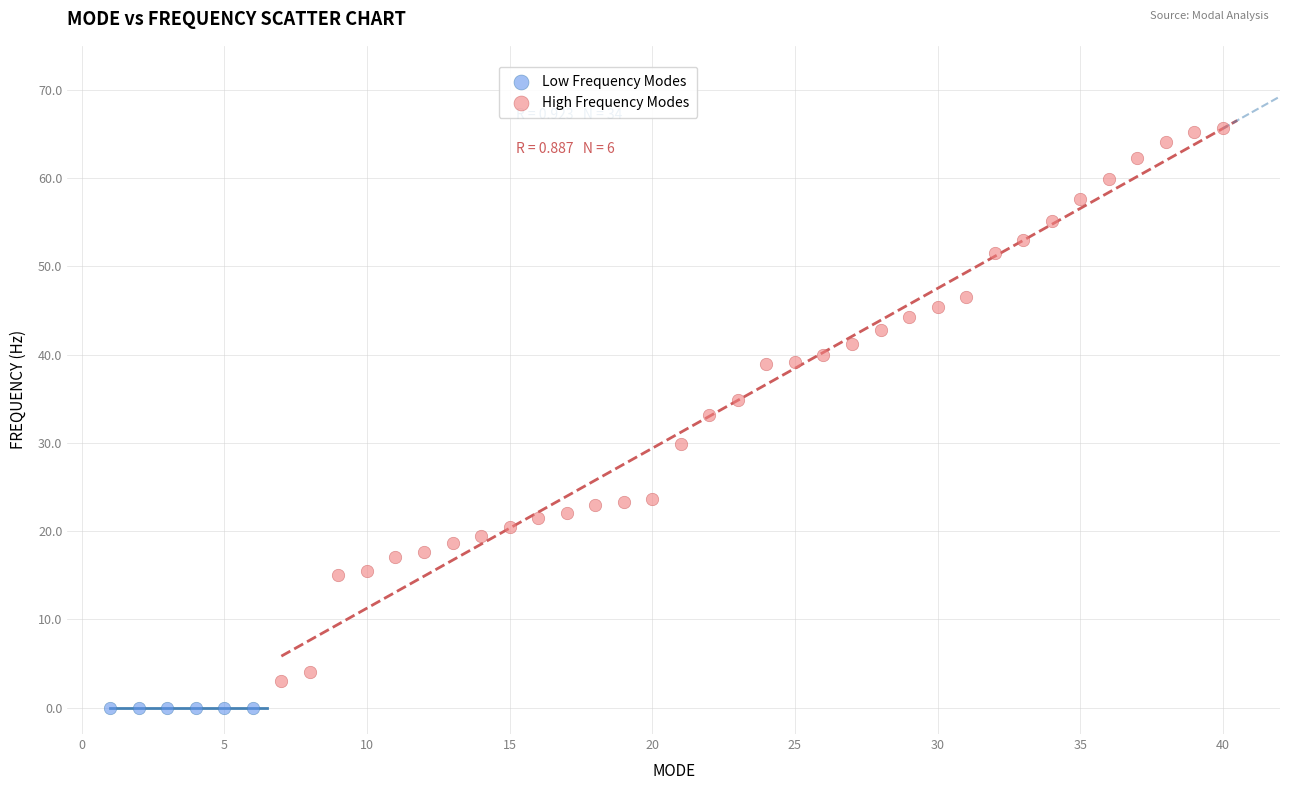

What are all the series names shown in the legend?

Low Frequency Modes, High Frequency Modes